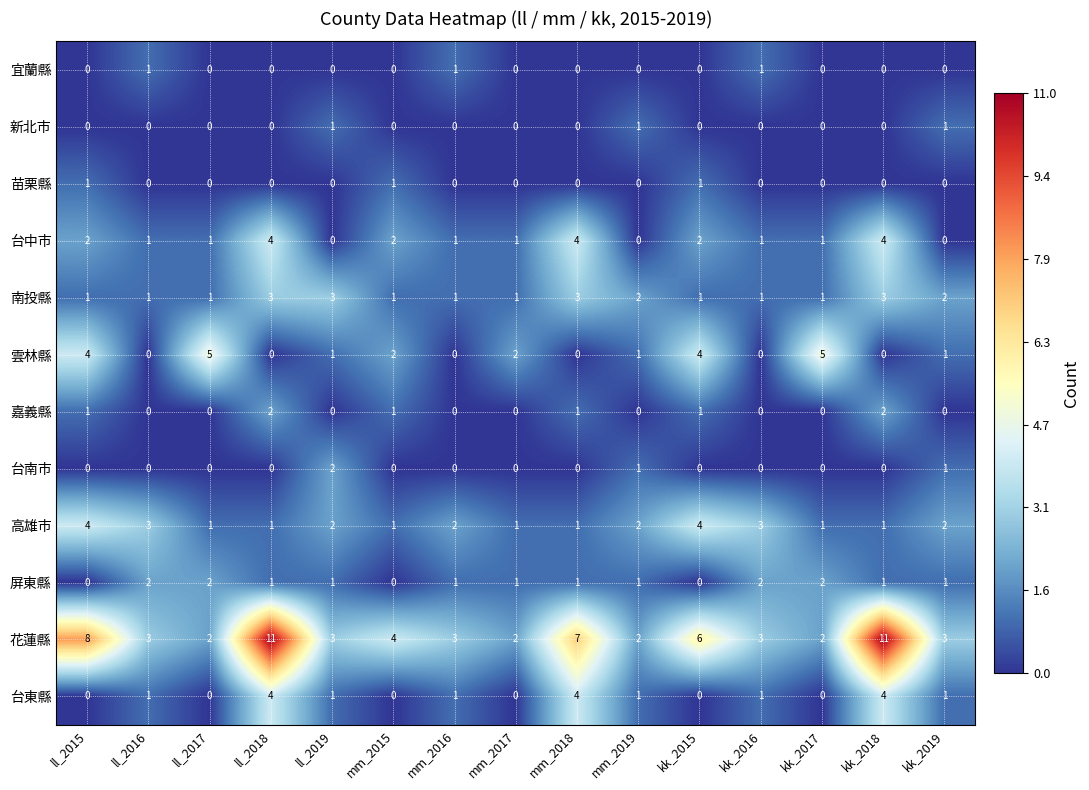

Where does the 花蓮縣 series first go above 3?

ll_2015